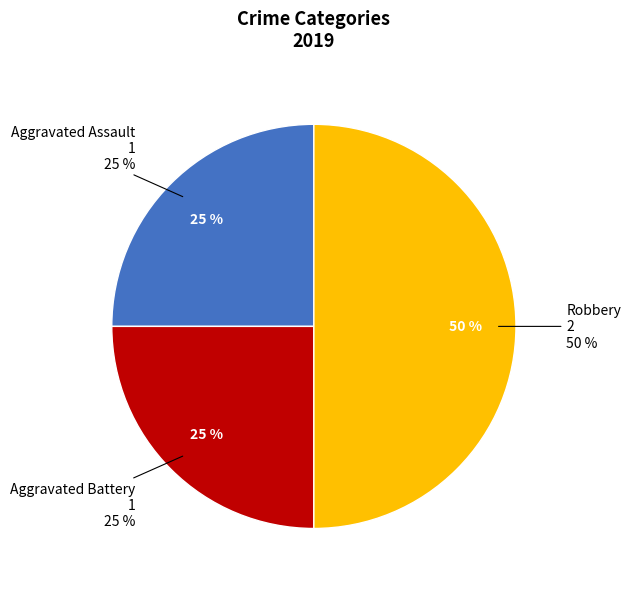

The Aggravated Assault slice represents 25% of the pie. True or false?

True